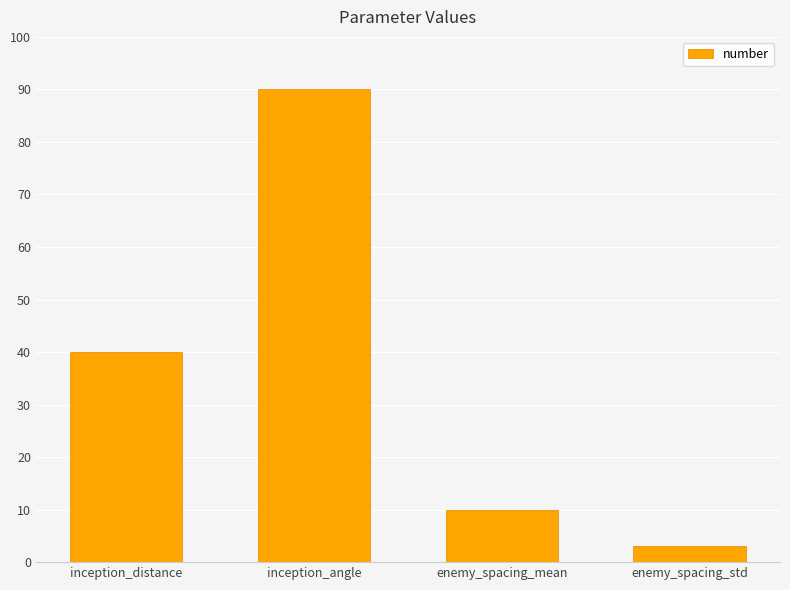

How many distinct data groups are displayed?

1